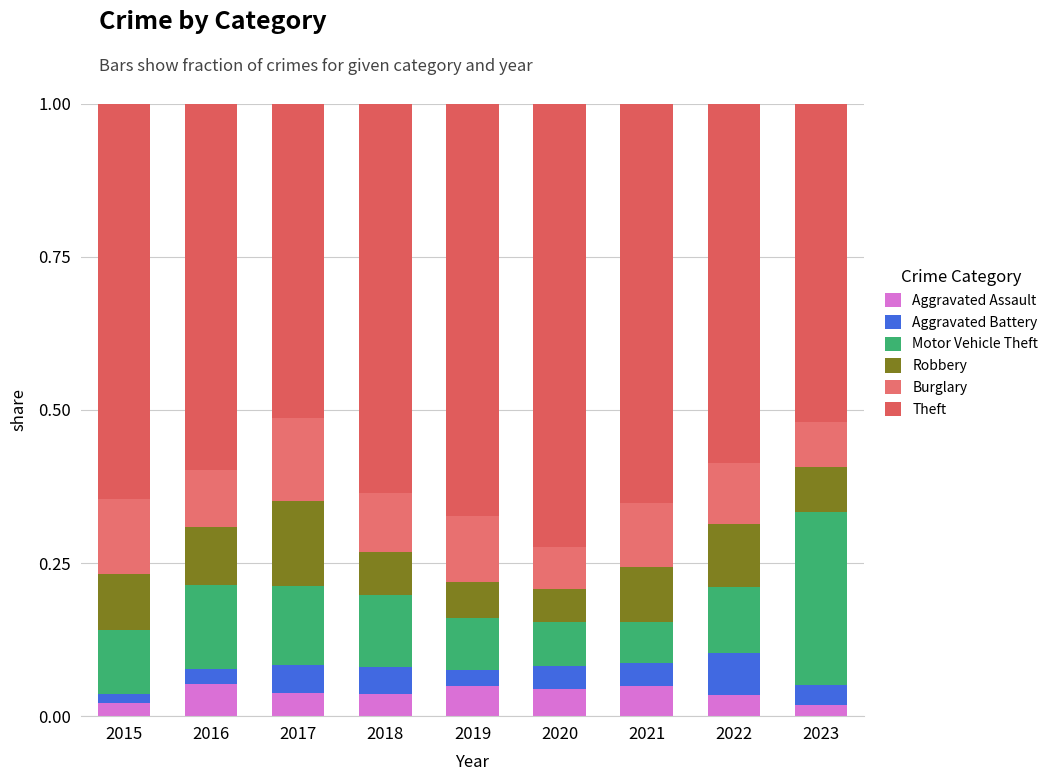

At which category is the sum across all series the highest?

2015